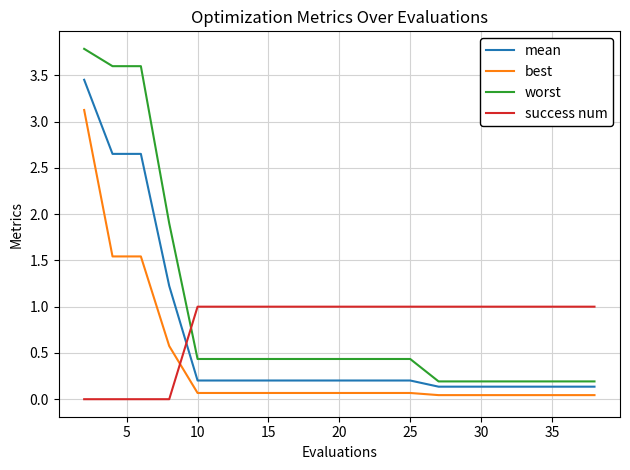

Which series has the largest range (max minus min)?

worst